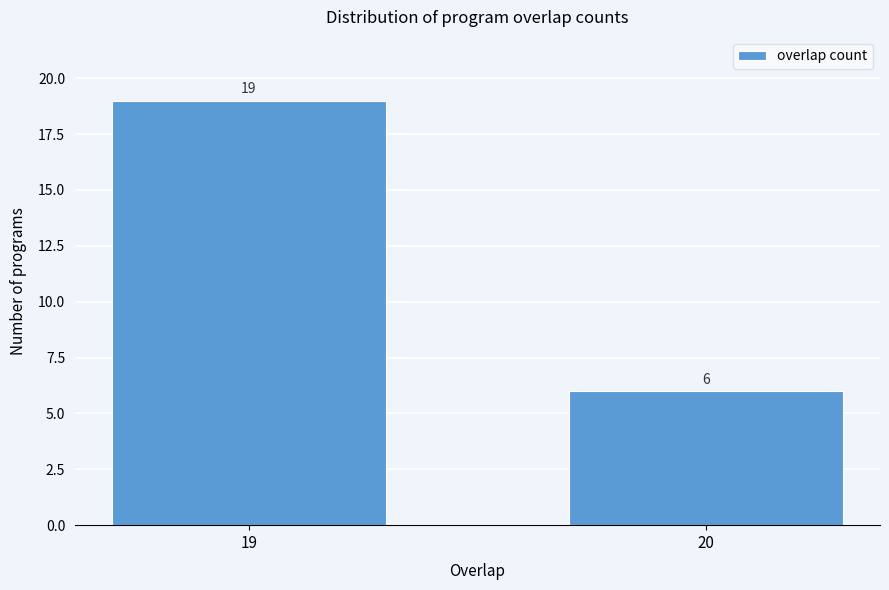

Reading left to right, what are all the values shown in this chart?

19	6